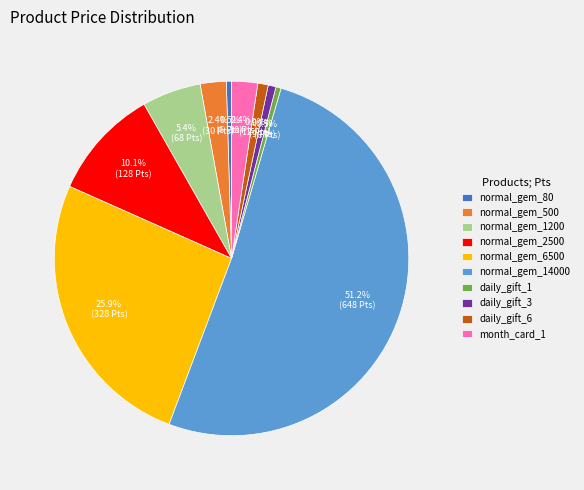

To the nearest percent, what portion does normal_gem_2500 represent?

10%